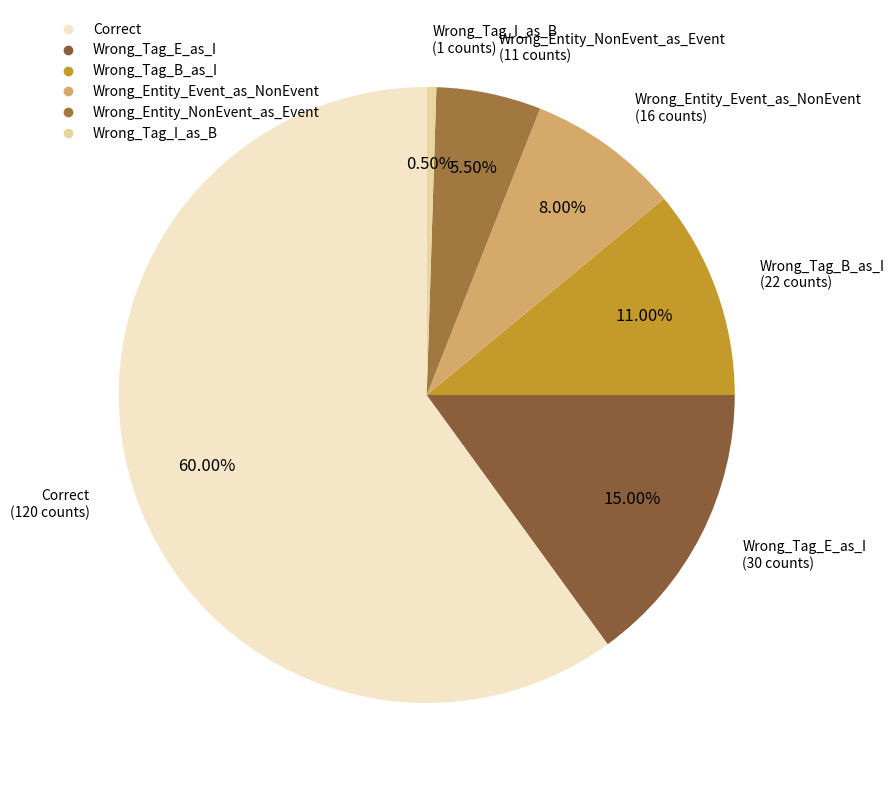

Which slice is the smallest?

Wrong_Tag_I_as_B